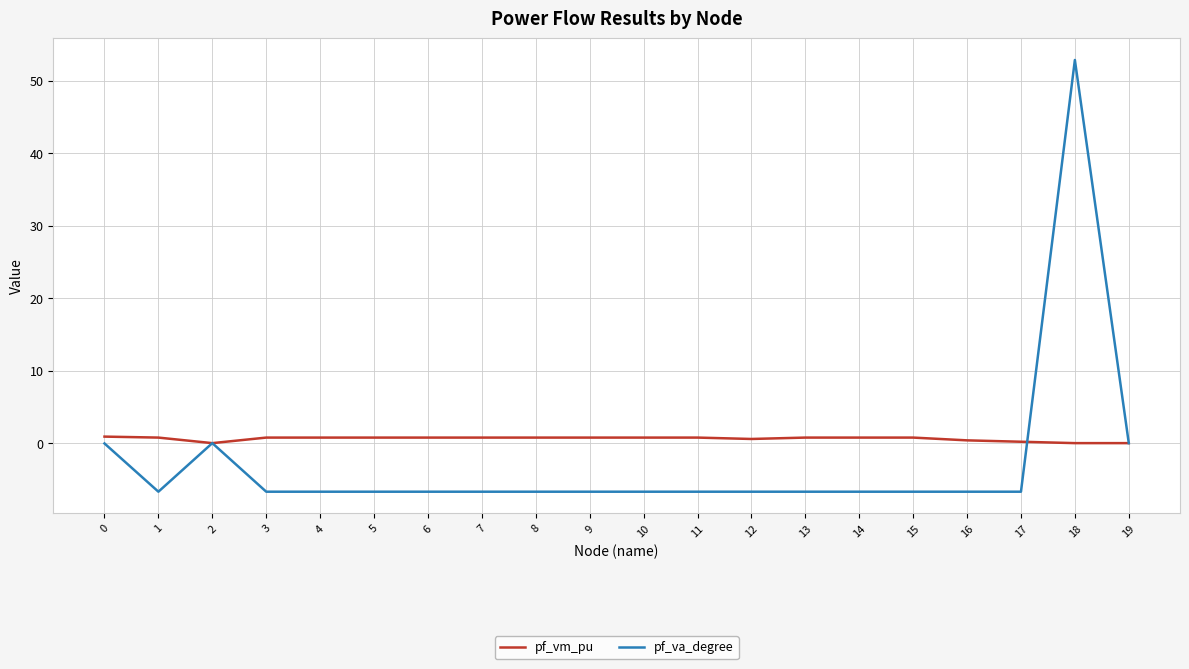

At which category is the sum across all series the highest?

18